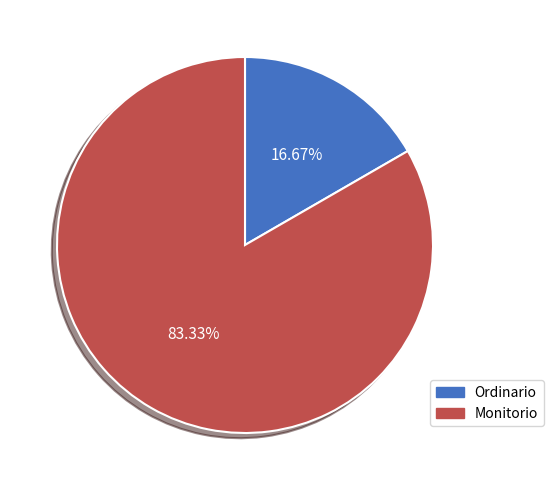

Is Ordinario the majority of the pie?

No